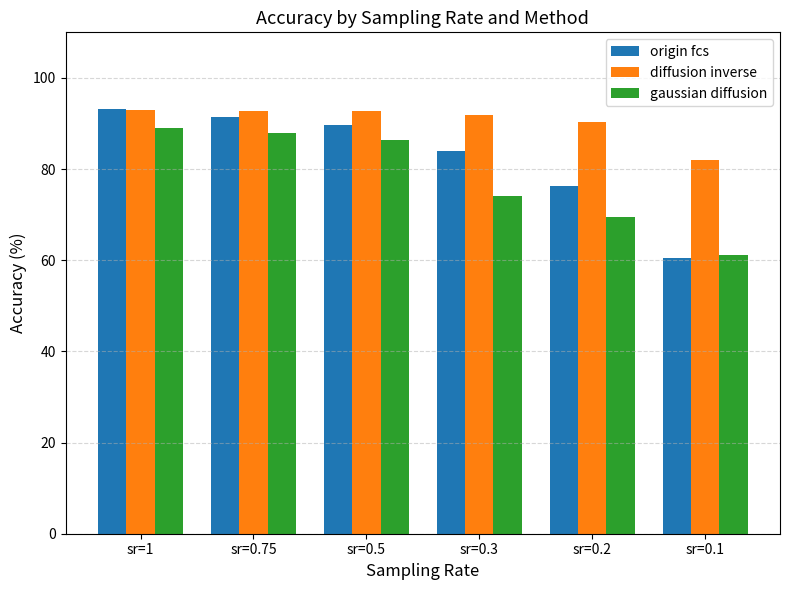

Rank the series at sr=0.3 from highest to lowest value.

diffusion inverse, origin fcs, gaussian diffusion